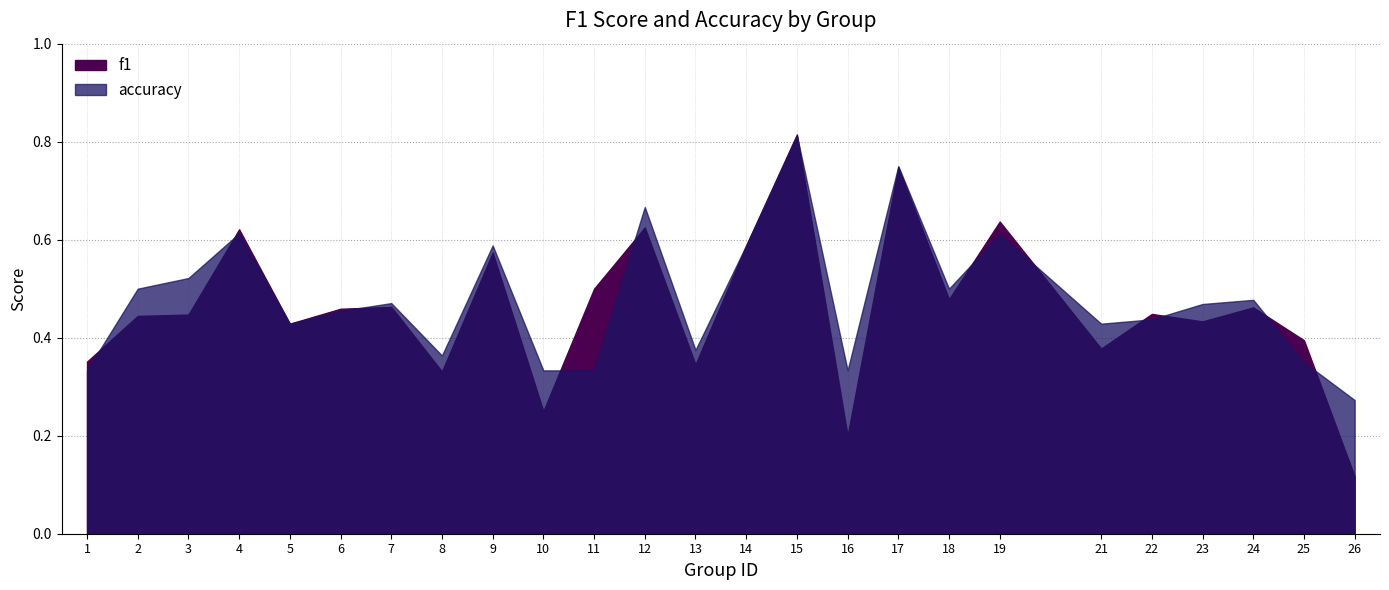

The f1 series shows 0.2 at 16. True or false?

True